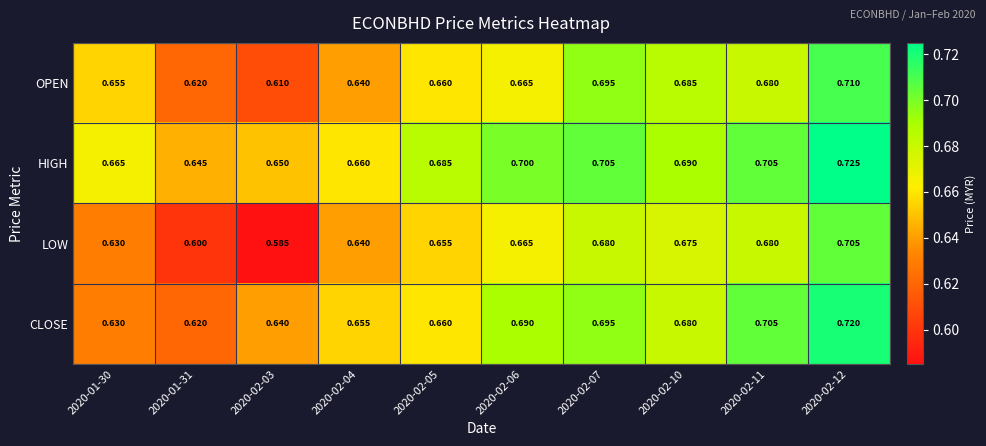

At which category is the sum across all series the highest?

2020-02-12